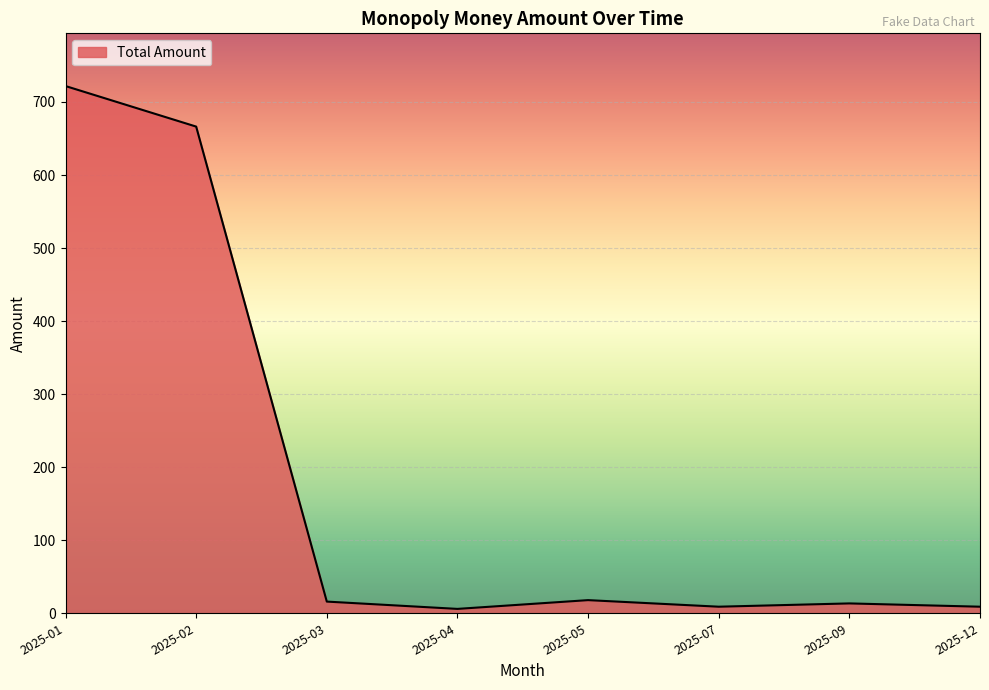

What is the difference between the second highest and second lowest values?

657.3